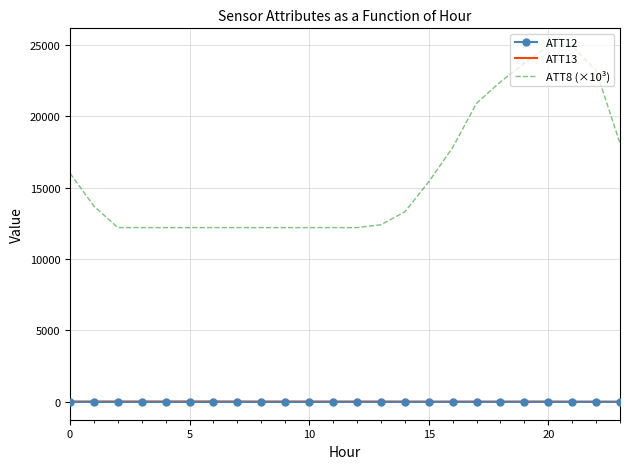

Which series has the largest total across all categories?

ATT8 (×10³)